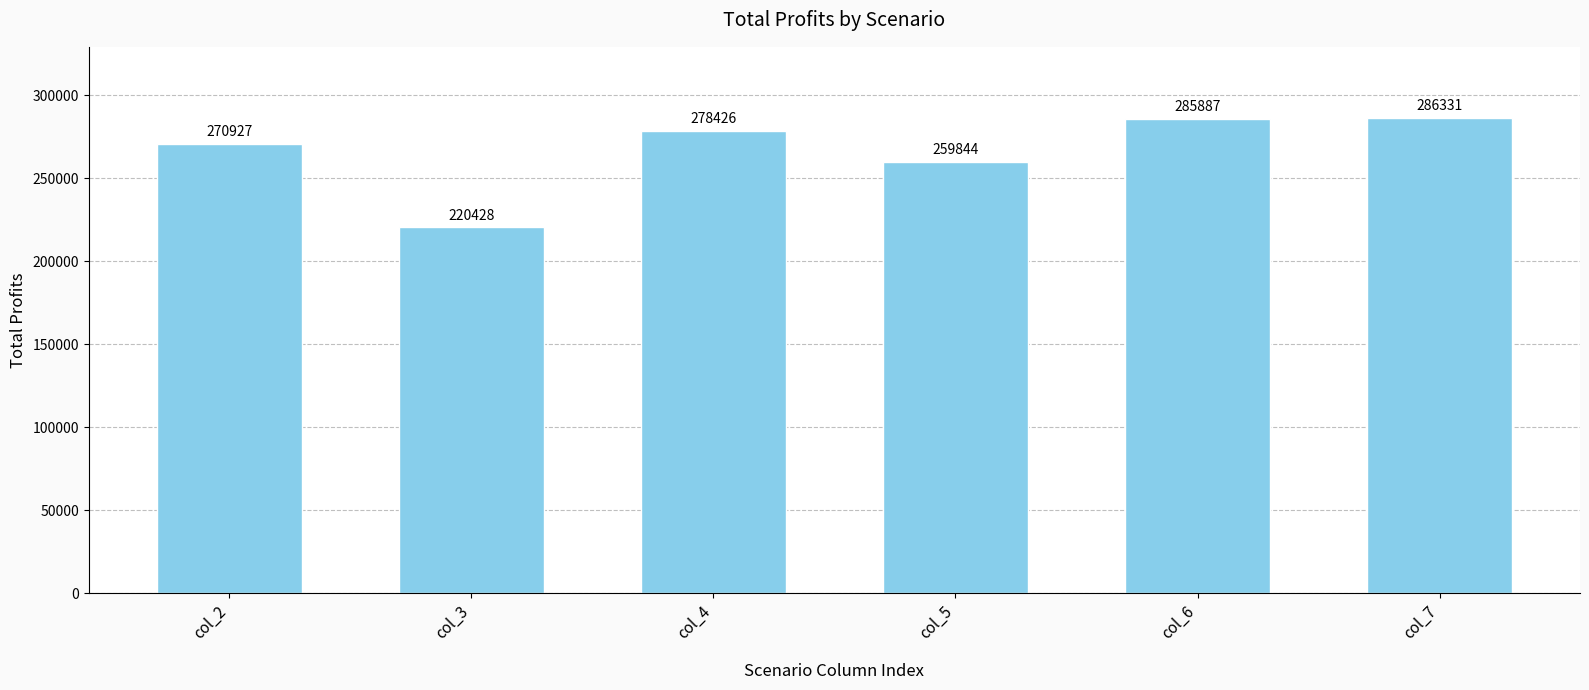

What is the difference between the values at col_6 and col_7?

443.8